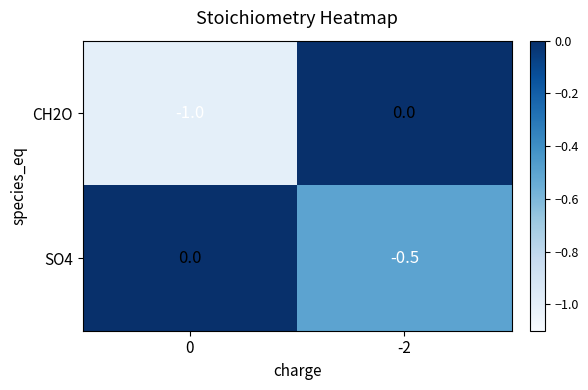

What is the total value across all series at -2?

-0.5